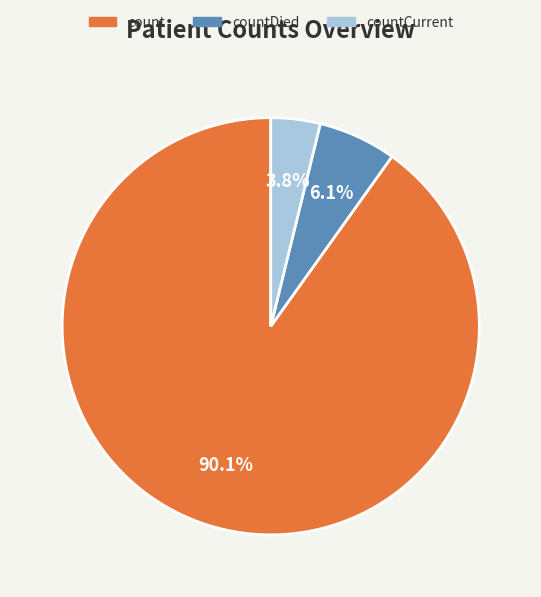

Rank the categories by value from lowest to highest.

countCurrent, countDied, count